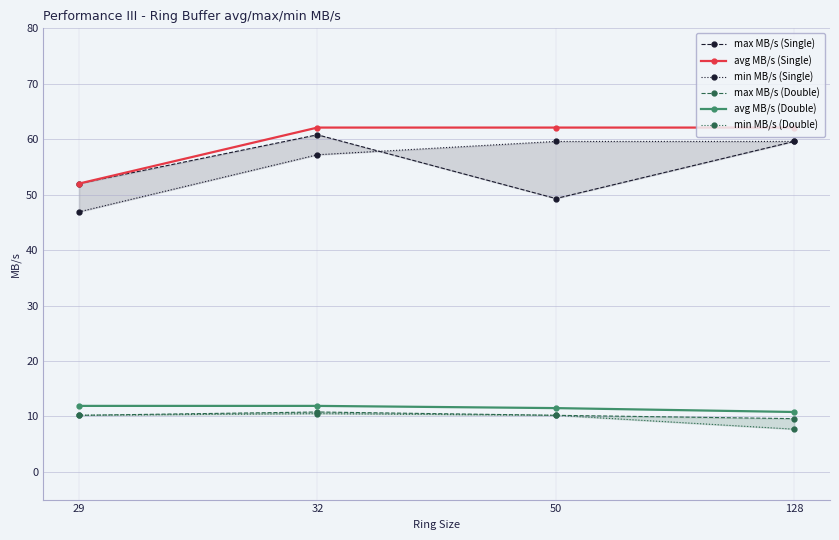

At how many categories does at least one series exceed 53?

3